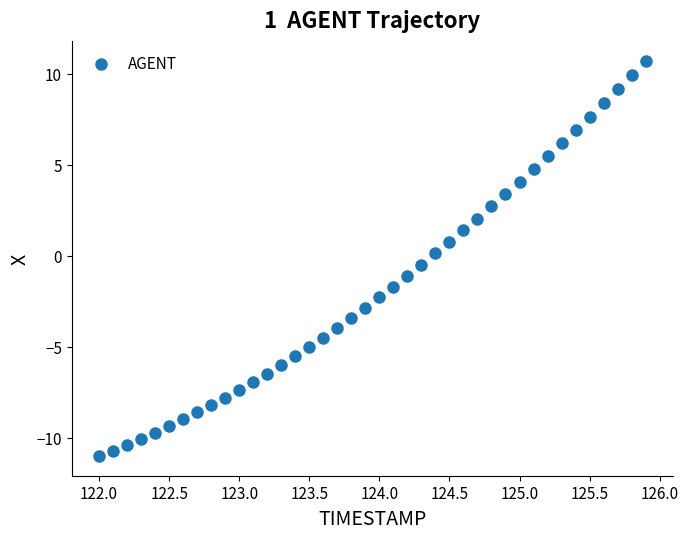

What is the range of X values (max minus min)?

3.9